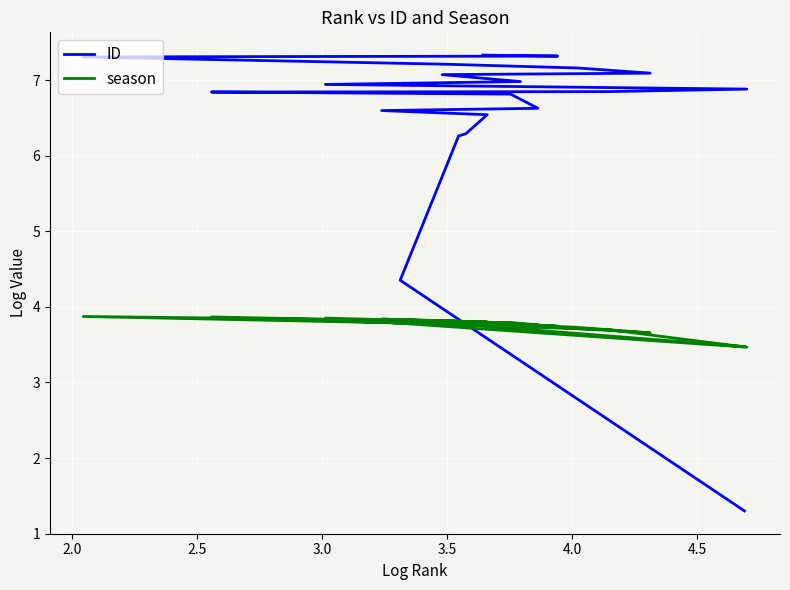

What is the total value across all series at 3.0?

10.1